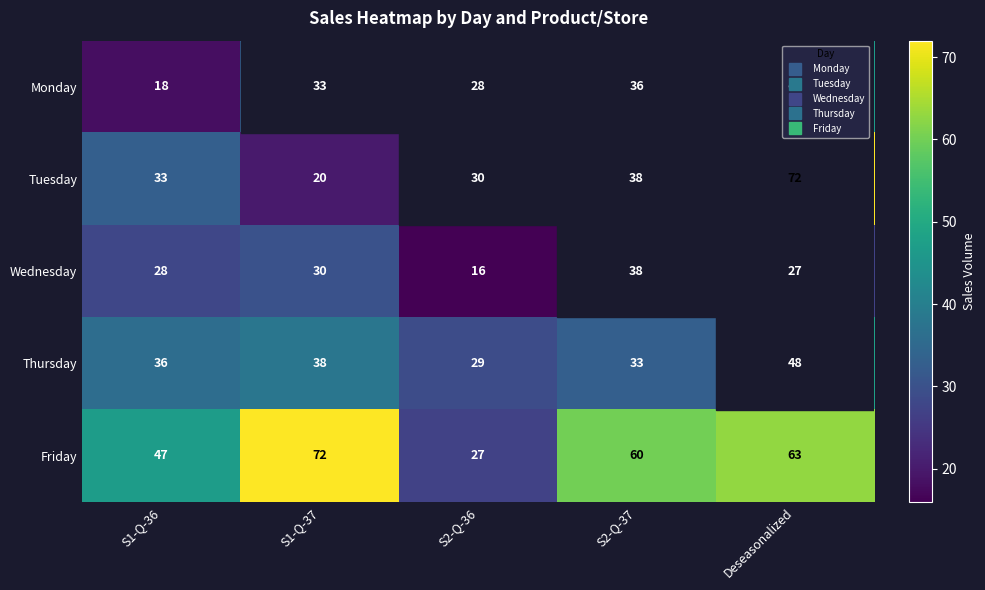

The value of Wednesday at S1-Q-37 is 30. True or false?

True